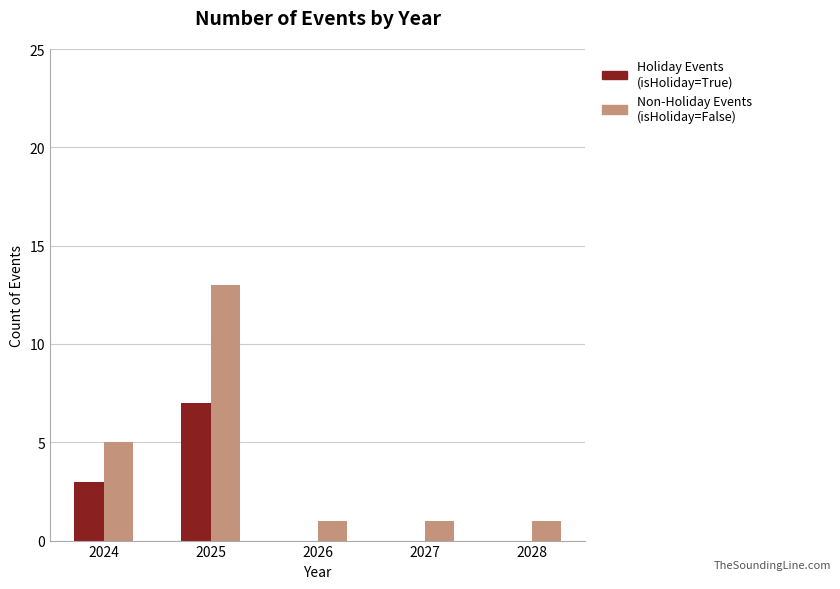

Is it true that Non-Holiday Events (isHoliday=False) equals 3 at 2024?

False